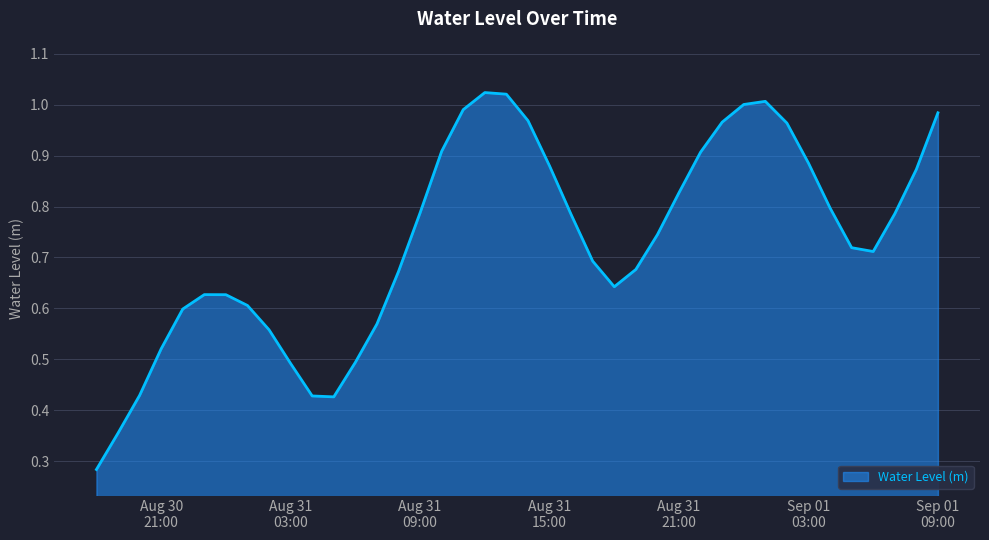

Does the chart have visible grid lines?

Yes